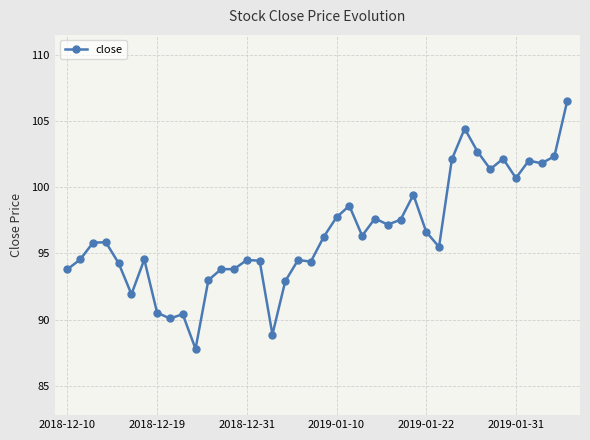

True or false: there are more than 1 points higher than both neighbors.

True